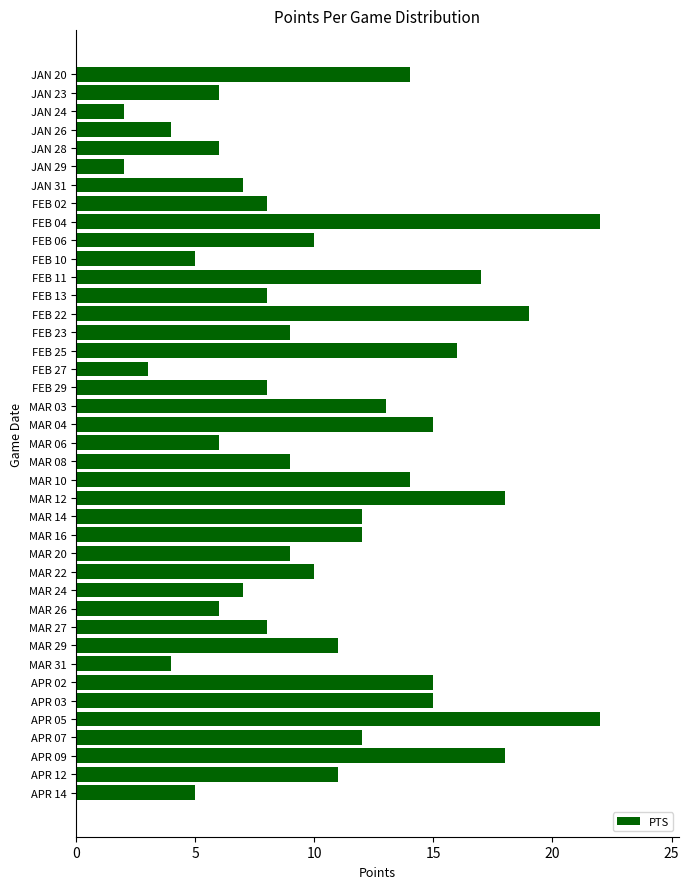

The chart shows a value of 5 at MAR 22. True or false?

False